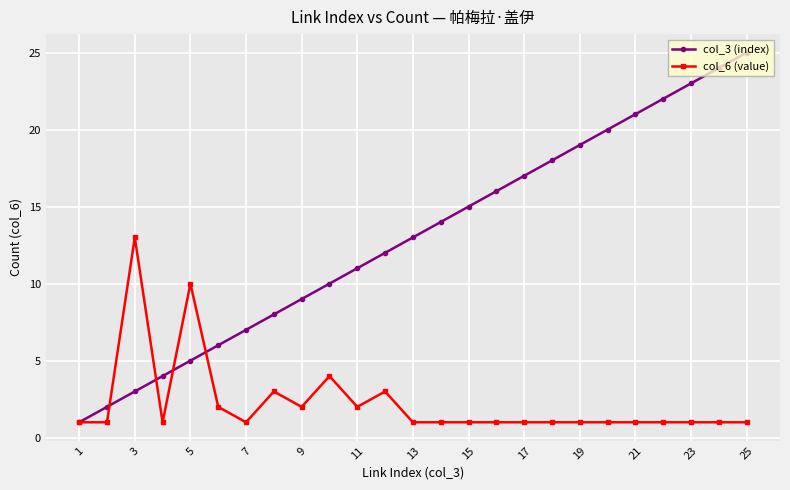

Which series ends up on top after the final intersection of col_6 (value) and col_3 (index)?

col_3 (index)